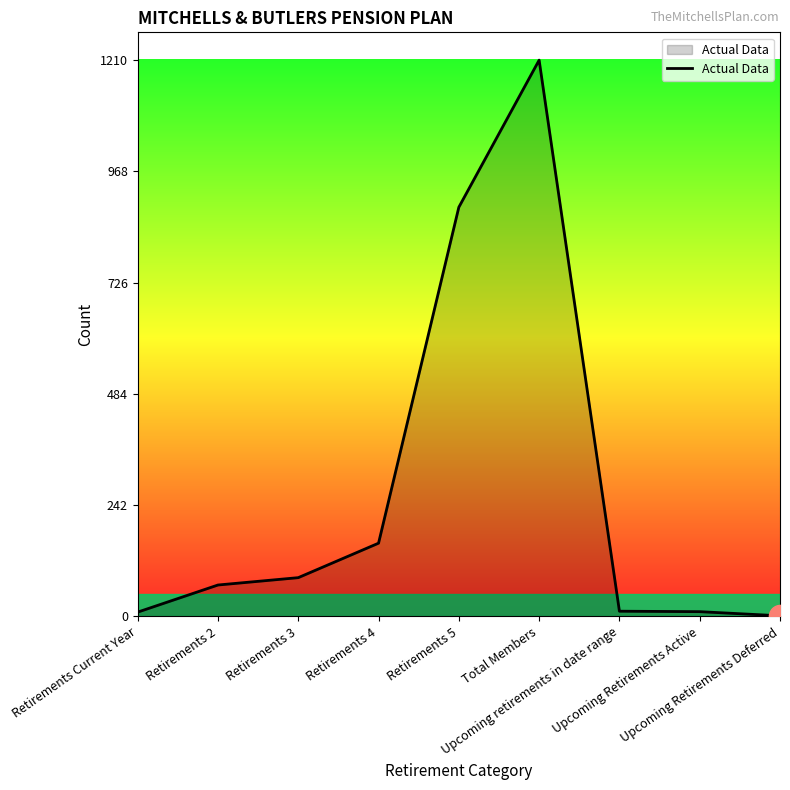

What is the ratio of the value at Retirements 4 to the value at Upcoming retirements in date range?

14.5